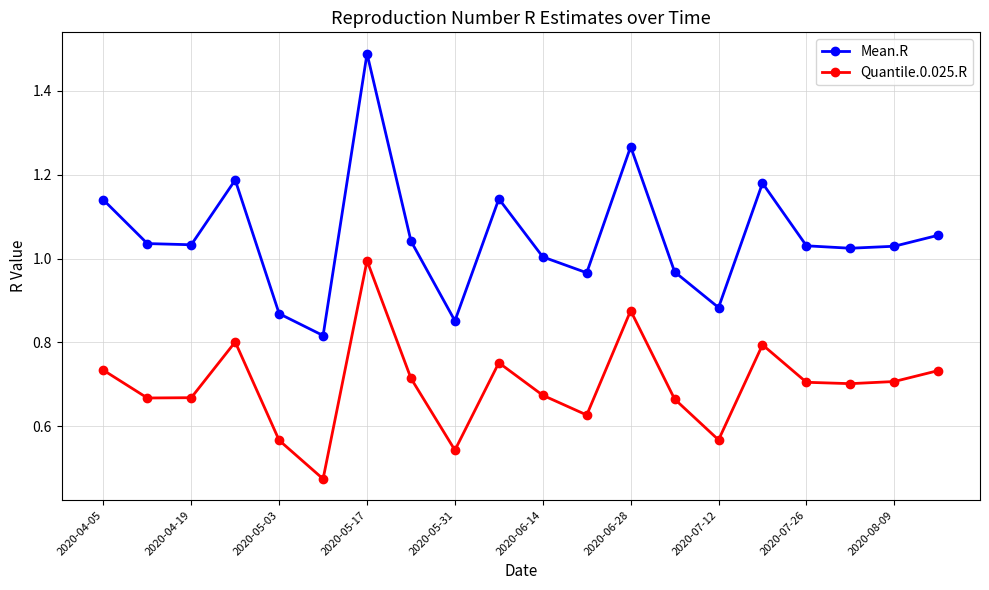

True or false: Mean.R and Quantile.0.025.R cross at least once.

False